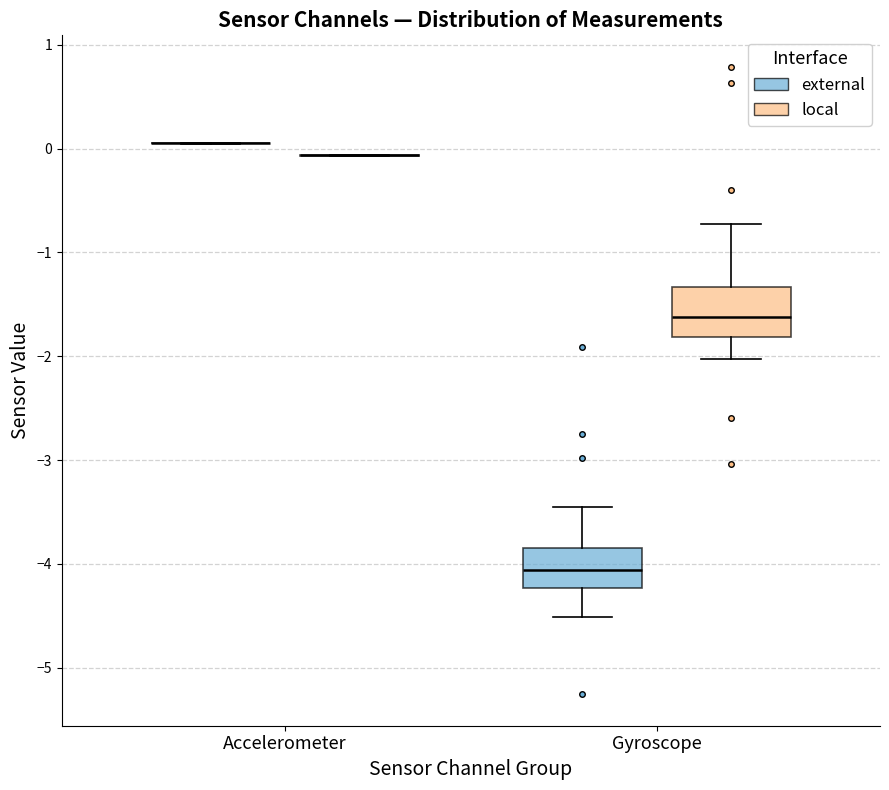

Comparing the boxes themselves (not the whiskers), which one is the tallest?

Gyroscope (local)